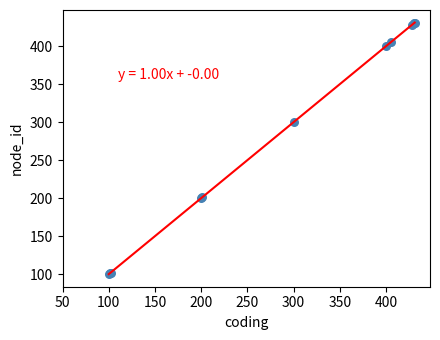

What Y value in the scatter plot is closest to 265?

300